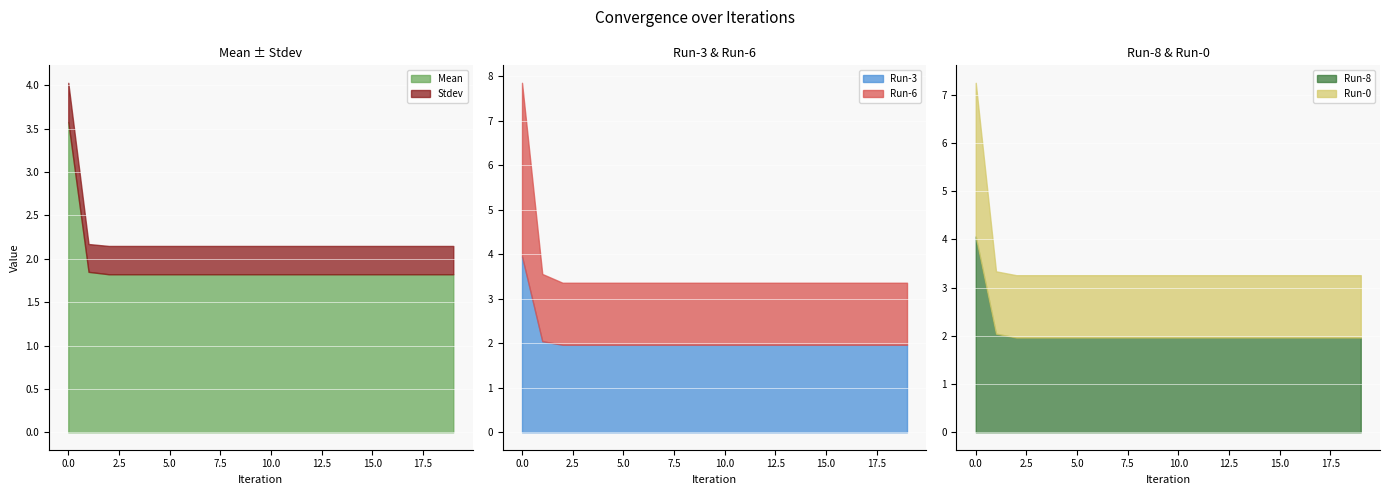

What is the value of the Mean point at the 3rd from the left?

1.8